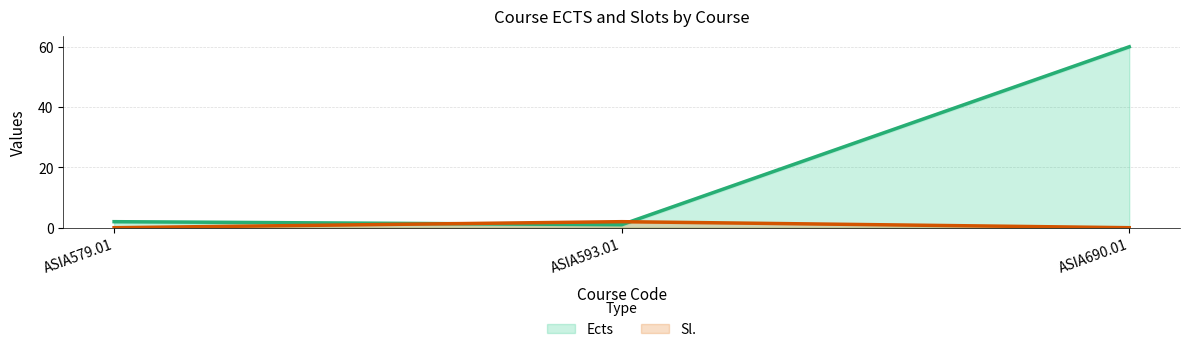

Which category has the lowest value across all series?

ASIA579.01